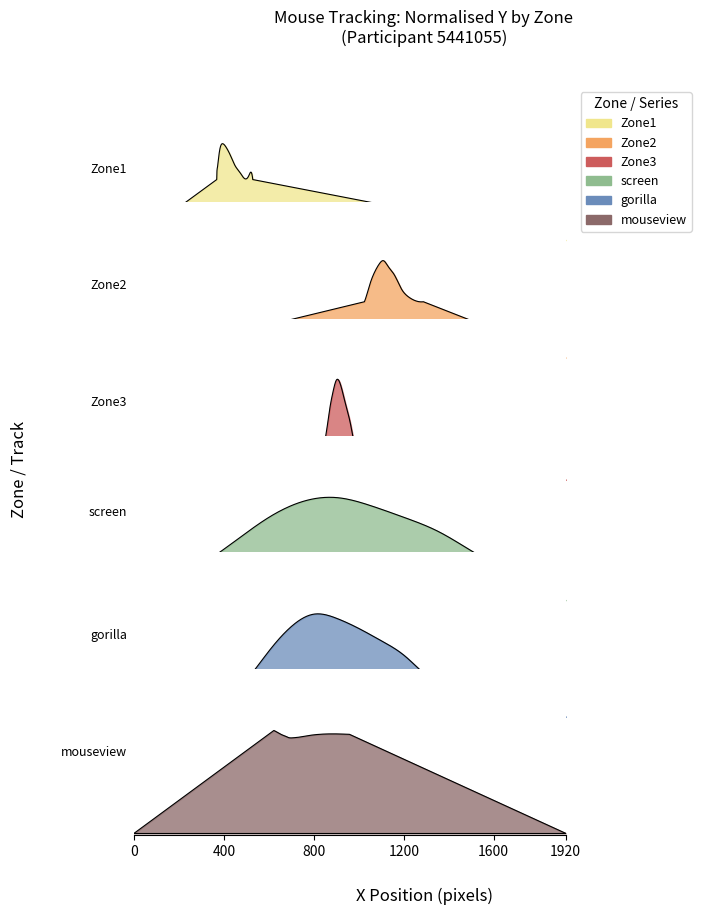

List the series in order of their peak value, lowest first.

Zone3, screen, gorilla, Zone1, Zone2, mouseview